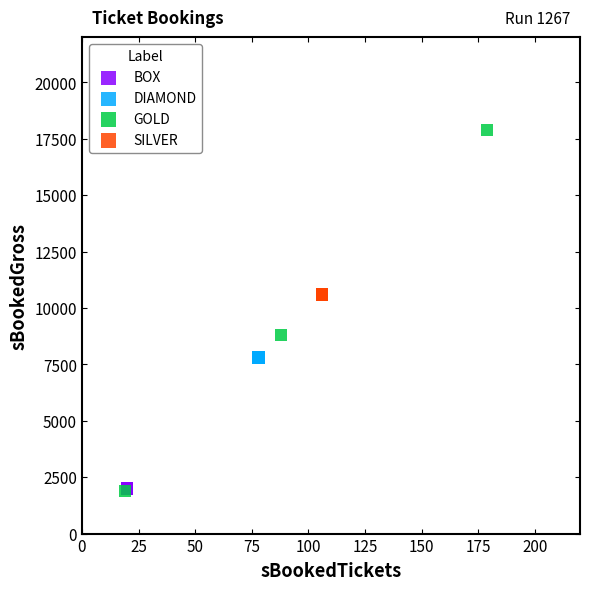

Which series contains the highest Y value?

GOLD